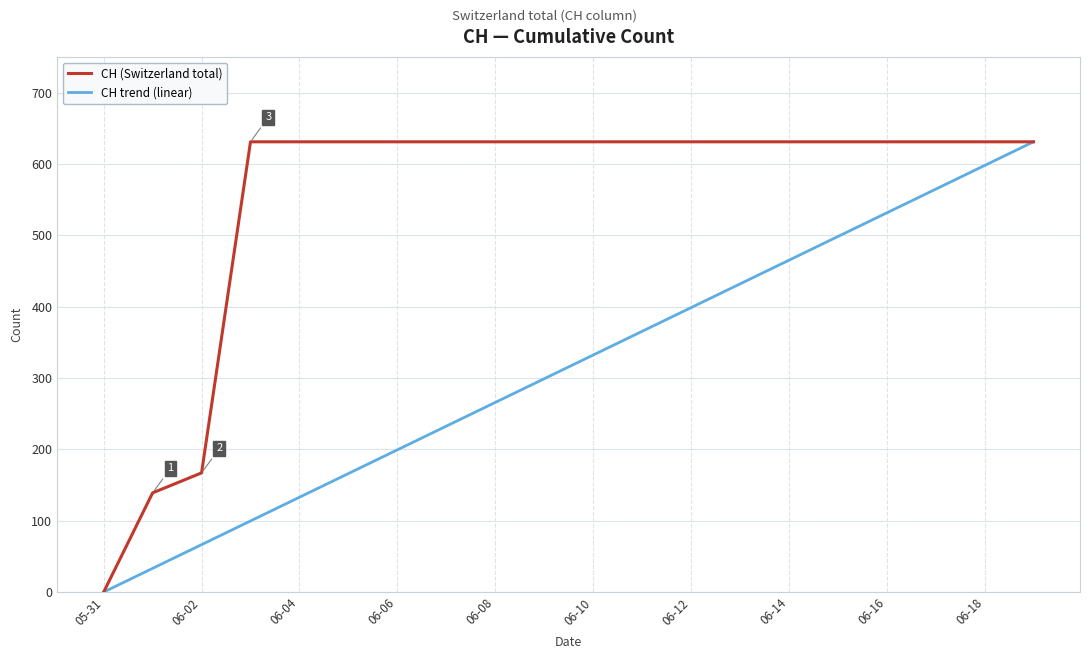

List the series in order of their overall mean, lowest first.

CH trend (linear), CH (Switzerland total)